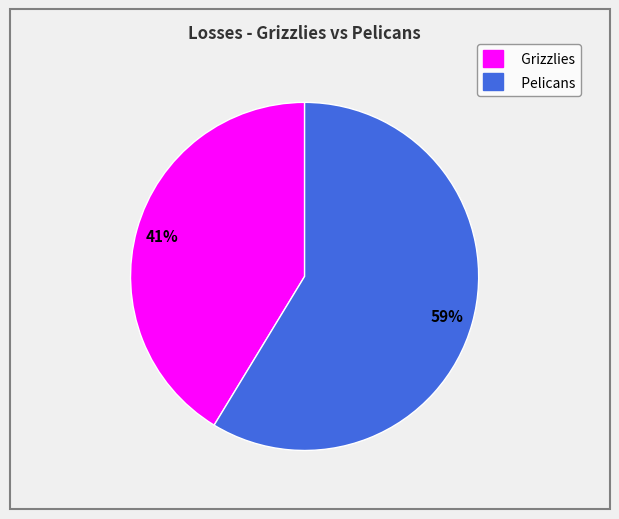

How many segments does this pie chart have?

2